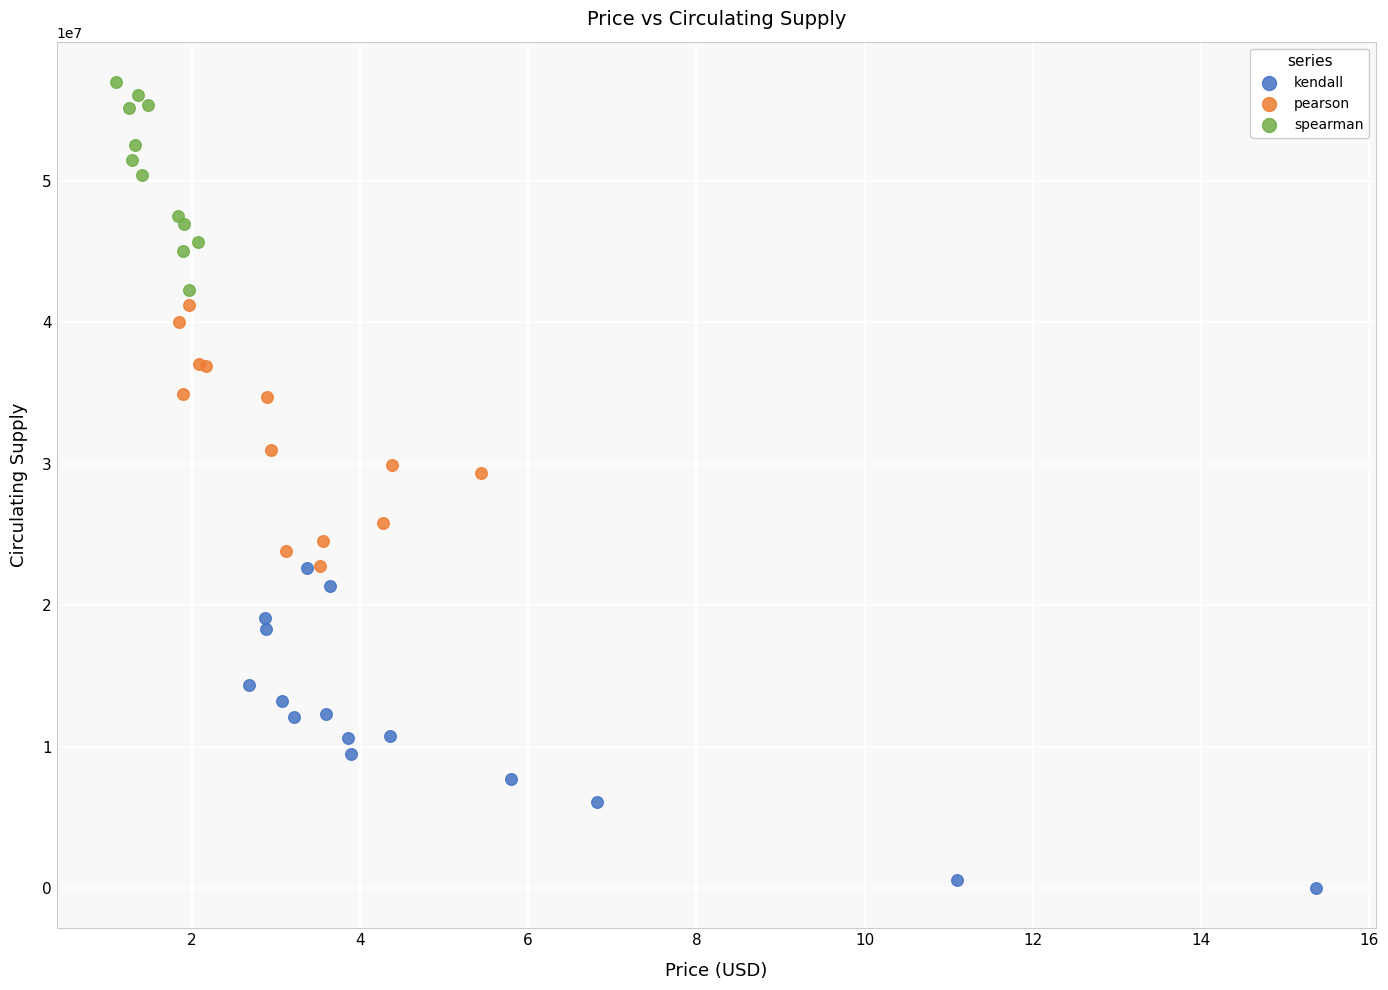

Which series contains the lowest Y value?

kendall